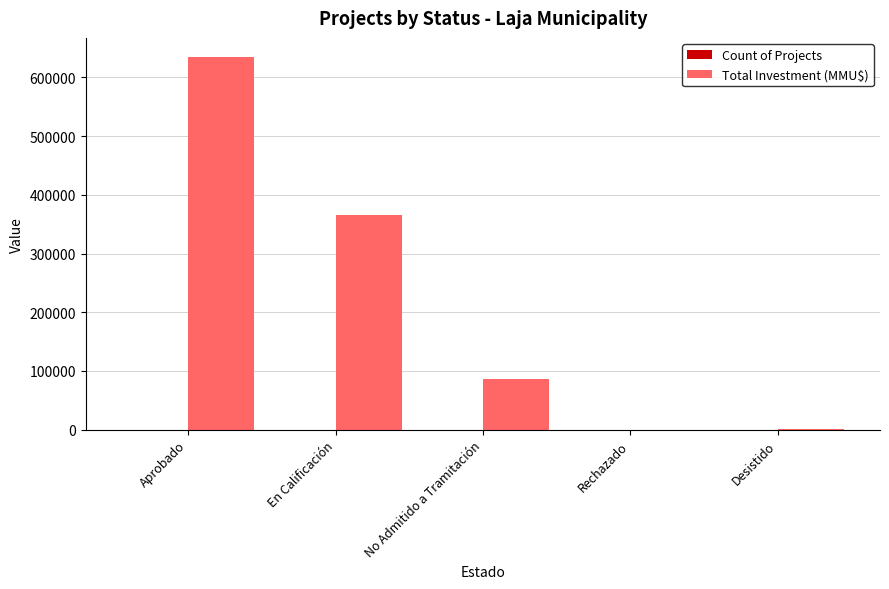

What is the sum of all Total Investment (MMU$) values?

1088833